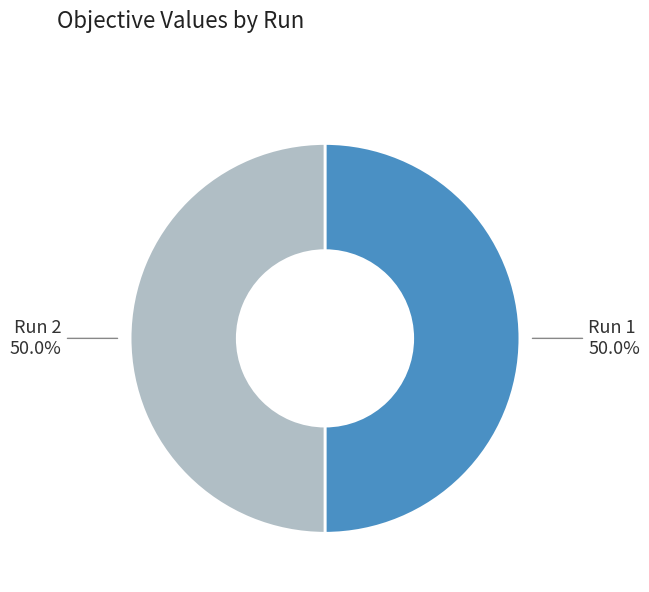

Count the number of slices in the pie.

2